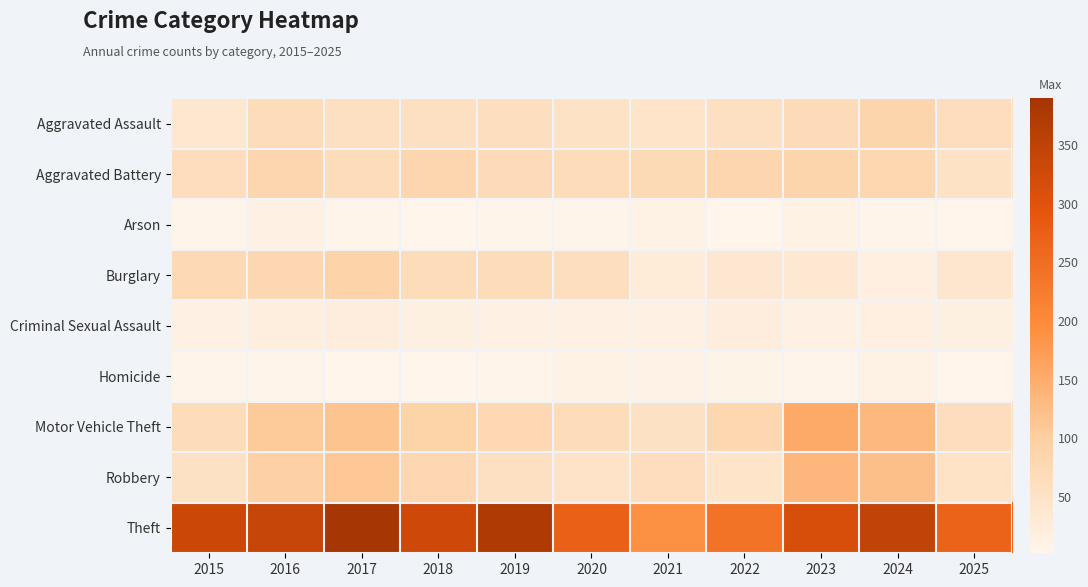

Reading right to left, transcribe all the data shown in this chart.

Aggravated Assault: 2025=63	2024=84	2023=69	2022=57	2021=47	2020=51	2019=59	2018=58	2017=58	2016=66	2015=39
Aggravated Battery: 2025=51	2024=80	2023=86	2022=81	2021=72	2020=67	2019=70	2018=82	2017=67	2016=82	2015=63
Arson: 2025=2	2024=4	2023=10	2022=3	2021=11	2020=4	2019=5	2018=3	2017=4	2016=12	2015=4
Burglary: 2025=42	2024=17	2023=34	2022=37	2021=26	2020=62	2019=68	2018=68	2017=89	2016=79	2015=74
Criminal Sexual Assault: 2025=15	2024=17	2023=12	2022=23	2021=14	2020=14	2019=14	2018=15	2017=22	2016=20	2015=12
Homicide: 2025=3	2024=10	2023=4	2022=7	2021=9	2020=10	2019=4	2018=3	2017=3	2016=4	2015=5
Motor Vehicle Theft: 2025=64	2024=133	2023=154	2022=80	2021=55	2020=66	2019=77	2018=91	2017=117	2016=107	2015=66
Robbery: 2025=50	2024=123	2023=134	2022=47	2021=64	2020=48	2019=58	2018=79	2017=111	2016=95	2015=54
Theft: 2025=268	2024=347	2023=315	2022=240	2021=189	2020=273	2019=375	2018=329	2017=390	2016=340	2015=335